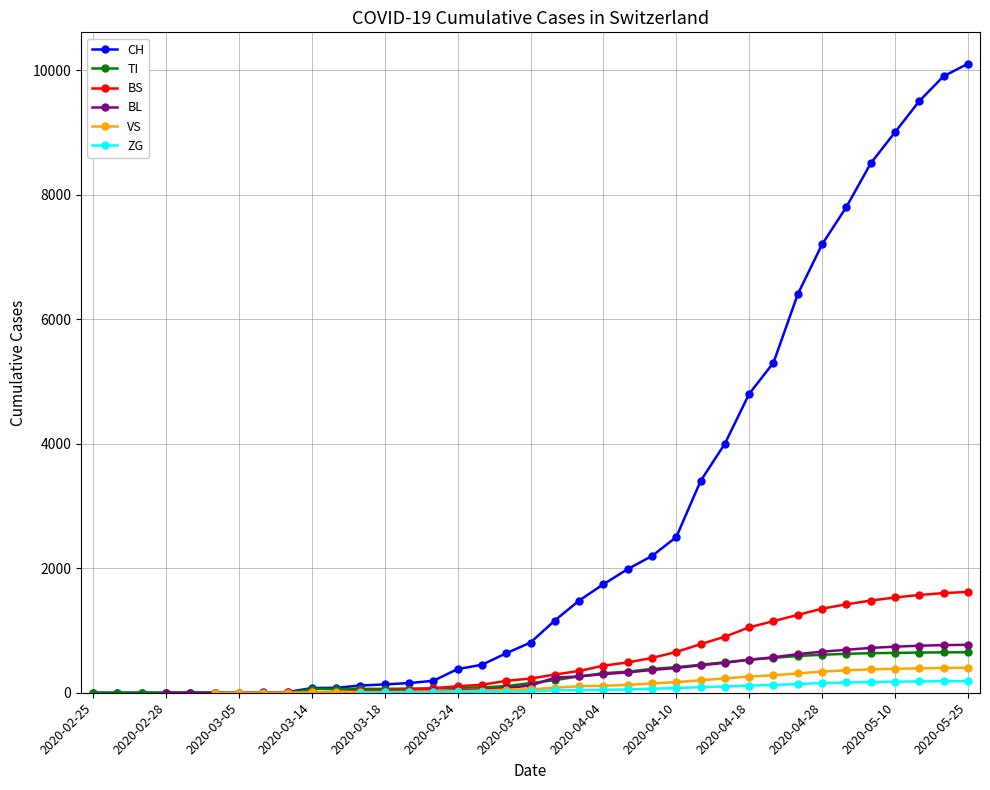

True or false: BS and CH intersect in this chart.

False